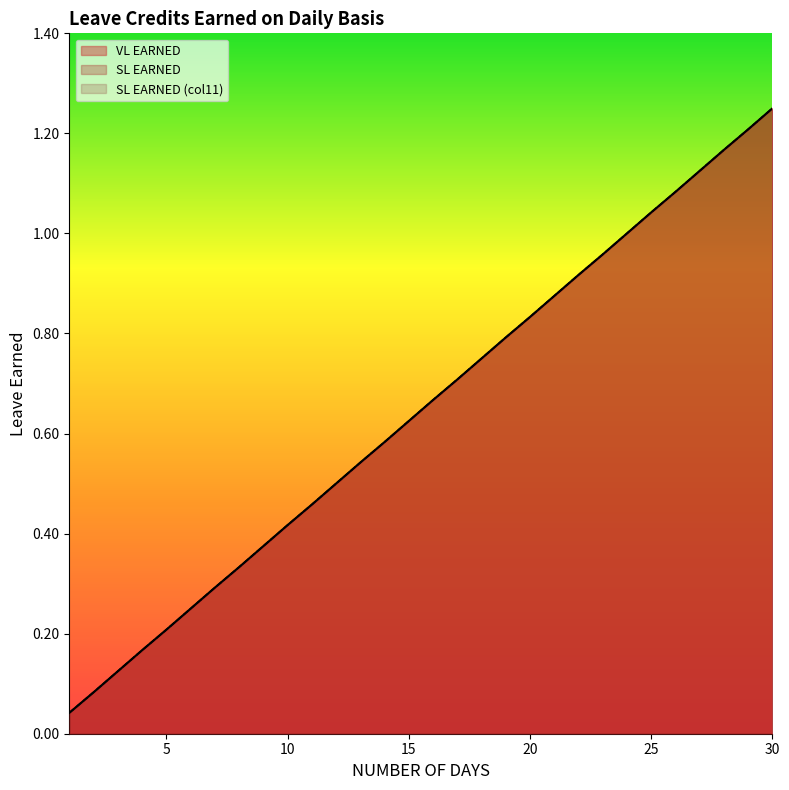

Does the chart have visible grid lines?

No